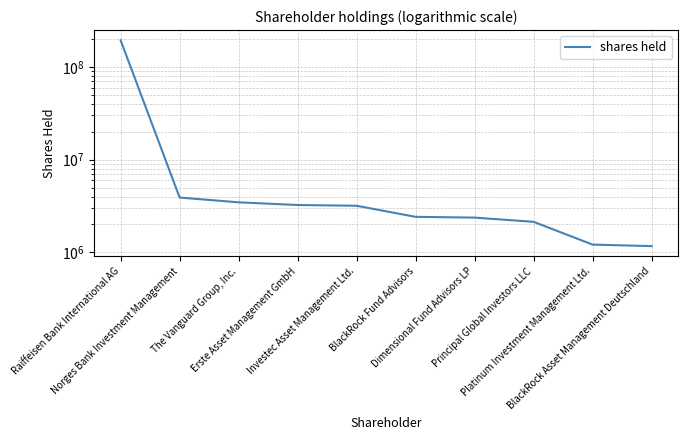

What is the label of the 1st point from the left?

Raiffeisen Bank International AG